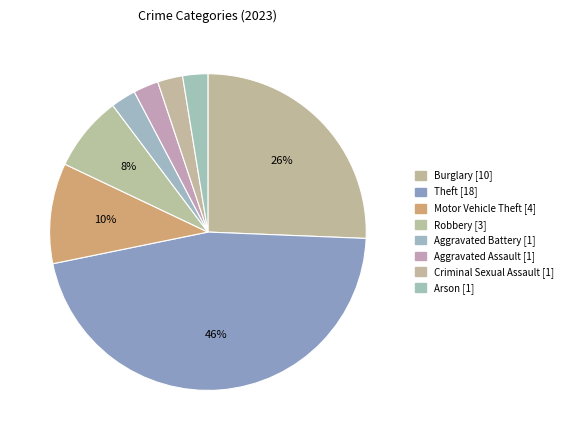

How many segments does this pie chart have?

8